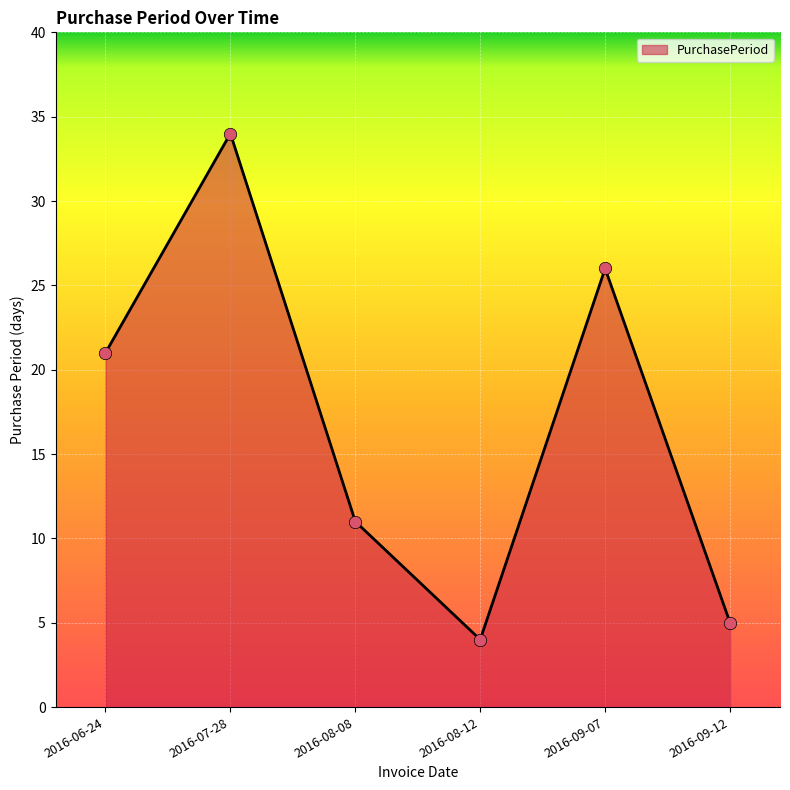

What is the ratio of the value at 2016-09-07 to the value at 2016-08-12?

6.5